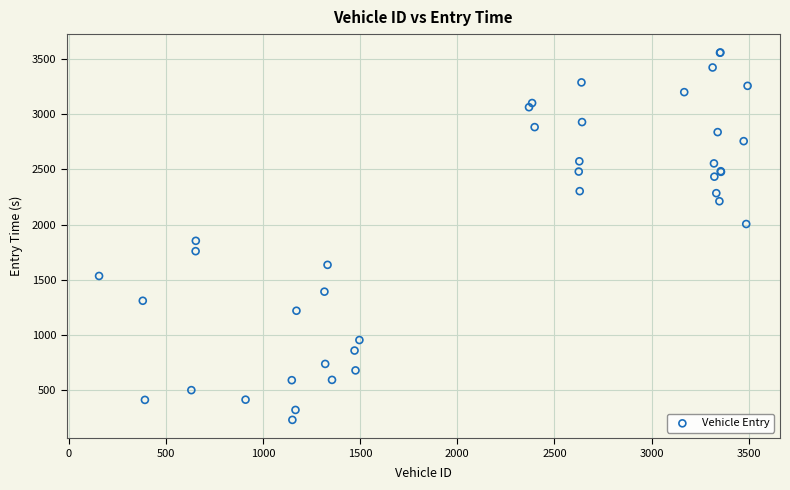

What Y value in the scatter plot is closest to 1894?

1852.6